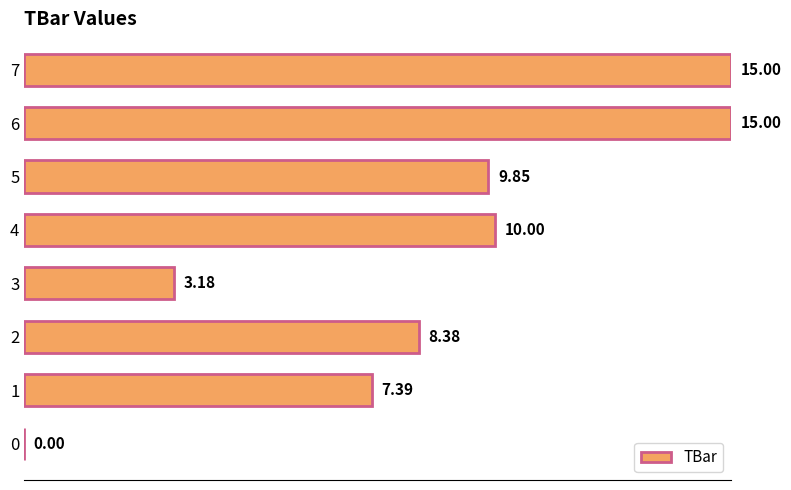

What is the change in value from 1 to 5?

+2.5